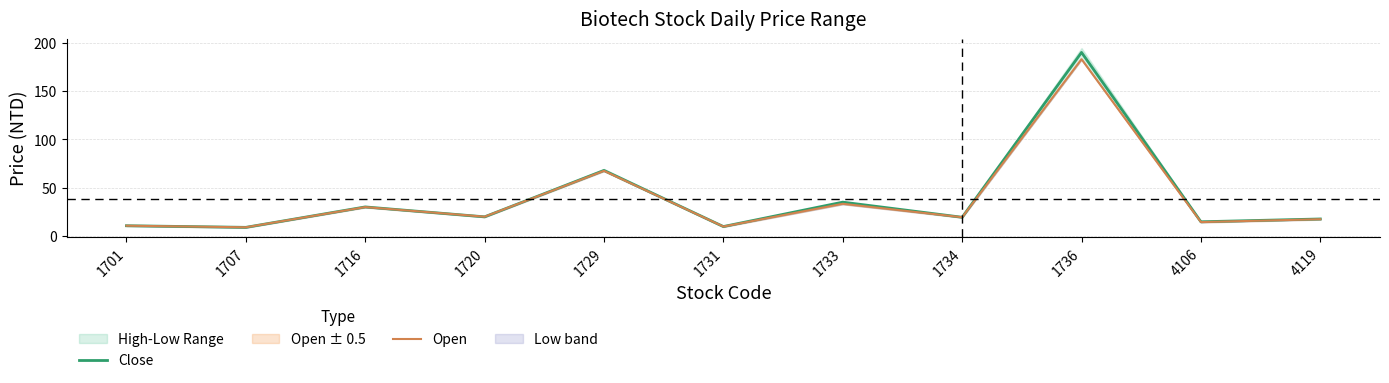

Is it true that Close equals 30.2 at 1716?

True